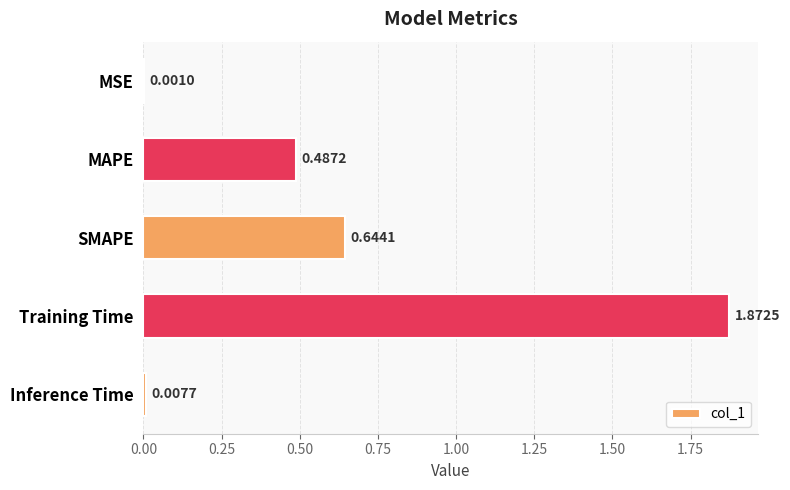

What is the sum of all values?

3.0